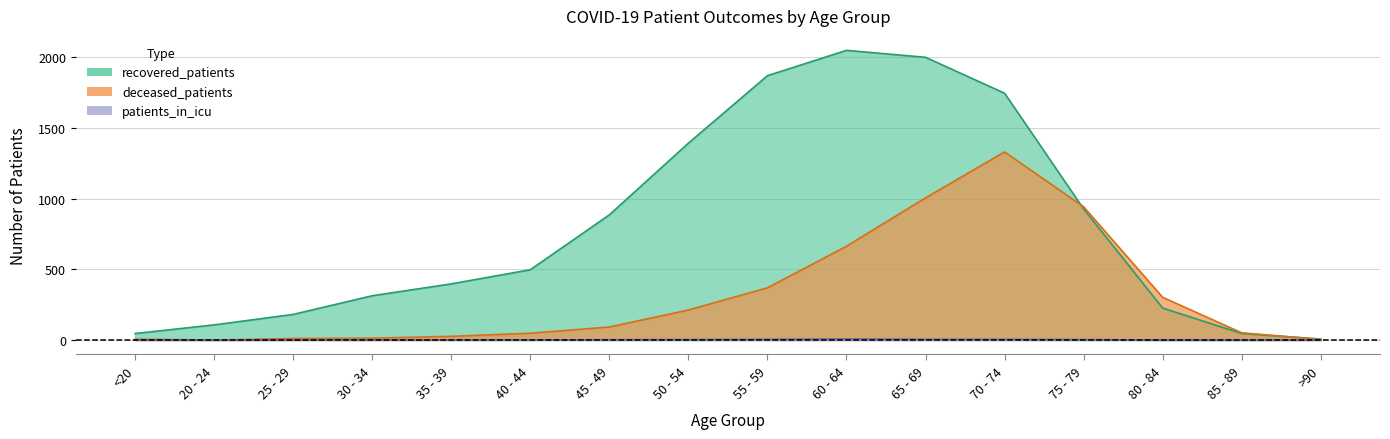

What is the value of the recovered_patients point at the 12th from the left?

1745